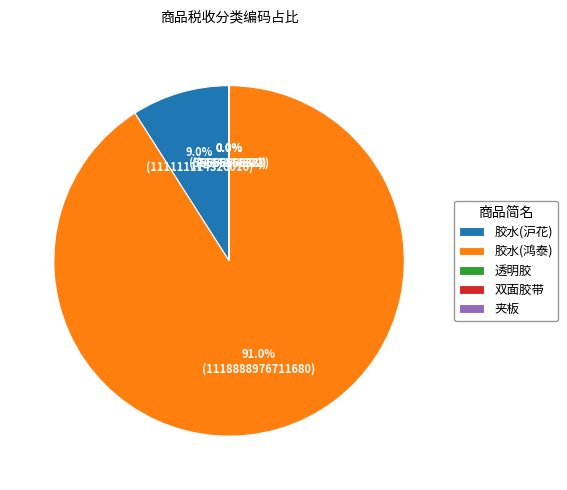

Which slice is the largest?

胶水(鸿泰)